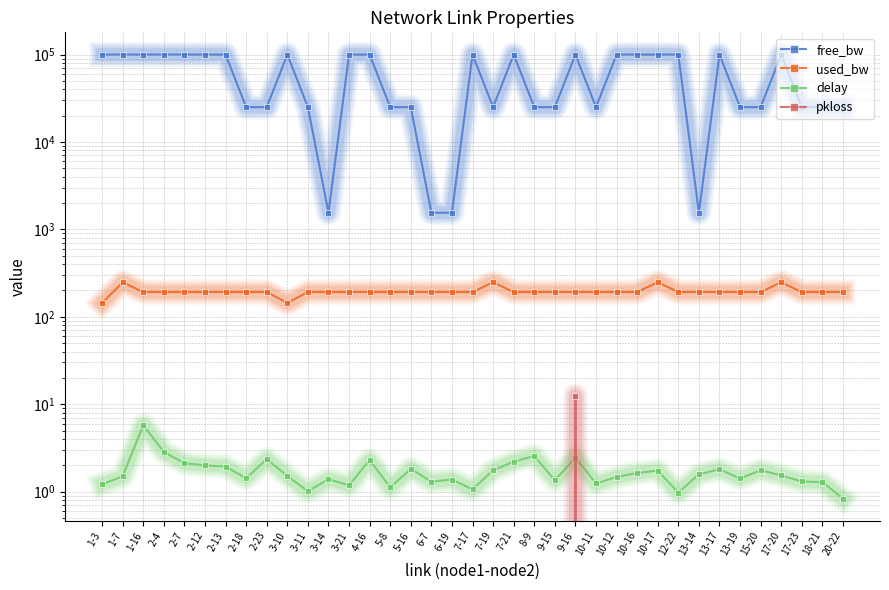

Which category has the lowest value in the used_bw series?

1-3